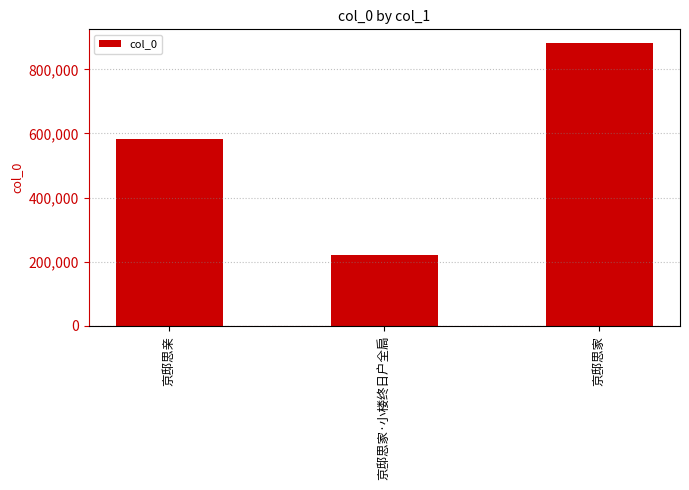

What is the average value?

561601